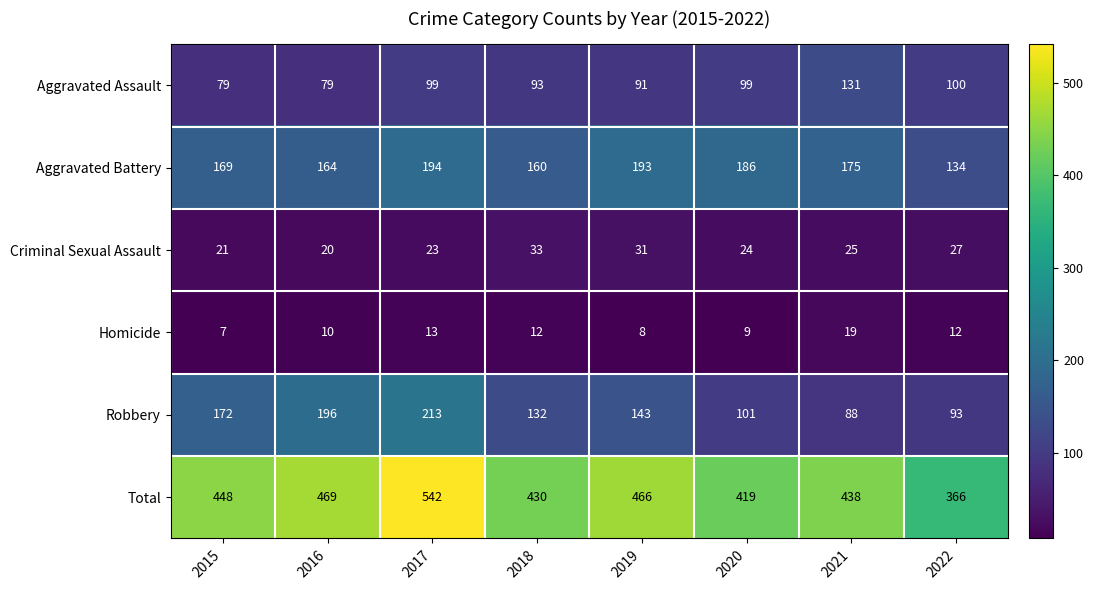

The value of Criminal Sexual Assault at 2021 is 25. True or false?

True